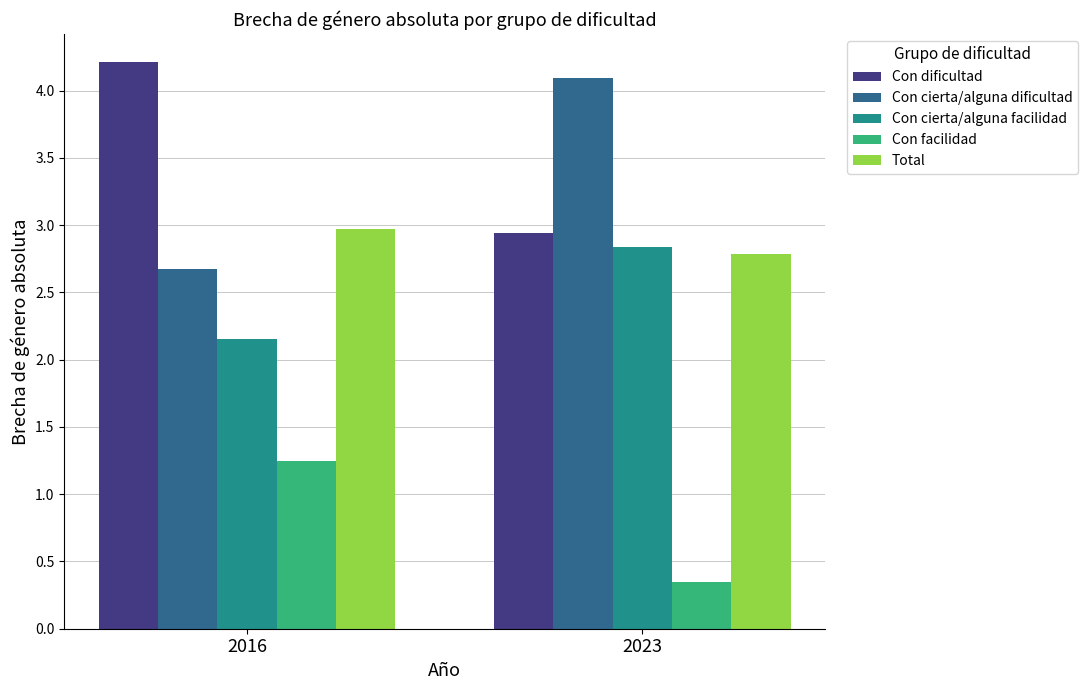

How many data points does each series have?

2